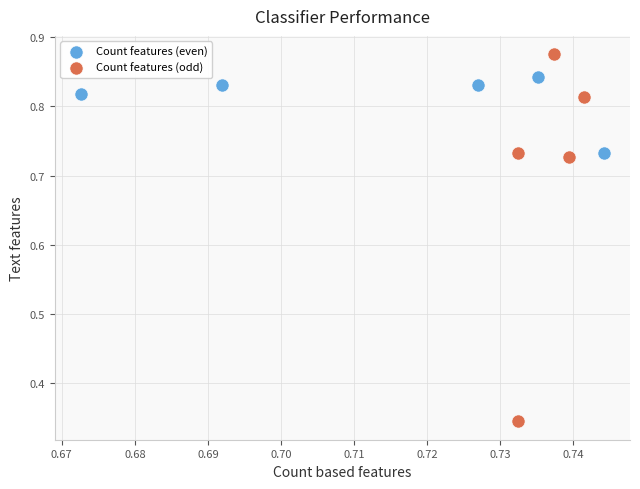

Which series contains the lowest Y value?

Count features (odd)